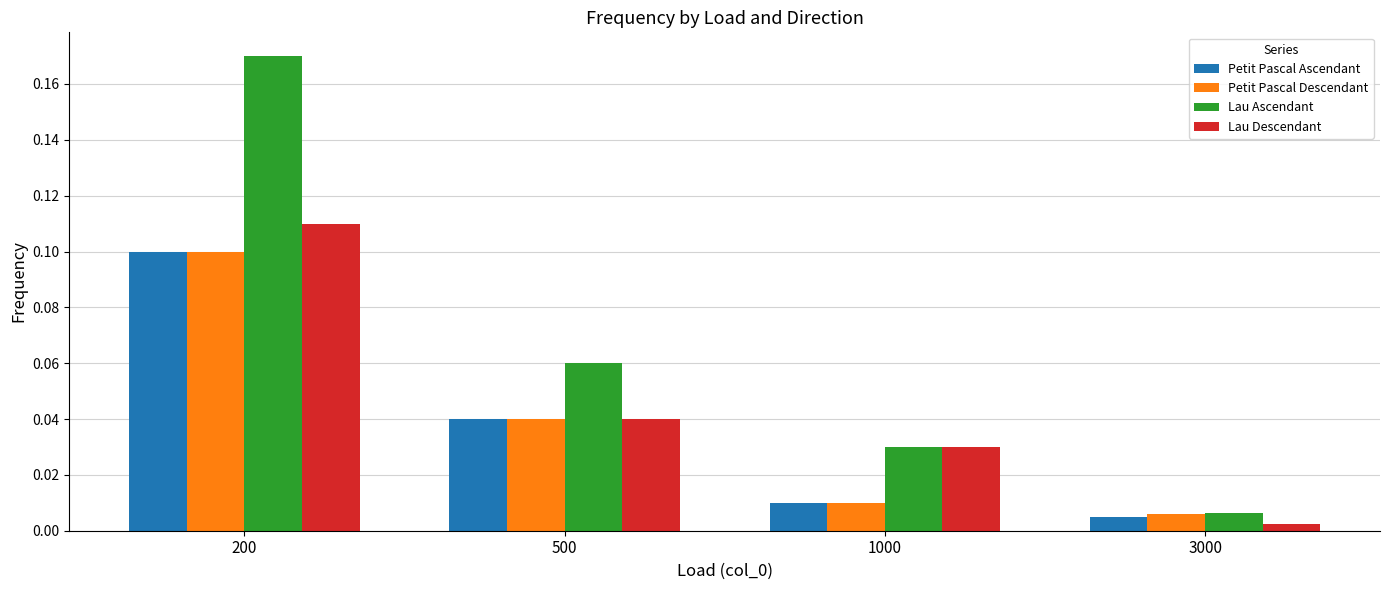

At which category is the sum across all series the highest?

200